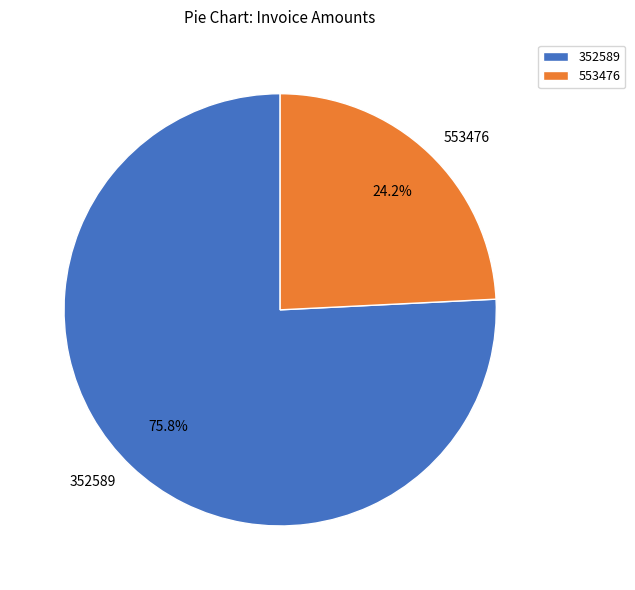

To the nearest percent, what is the difference between the 352589 and 553476 slice percentages?

52%